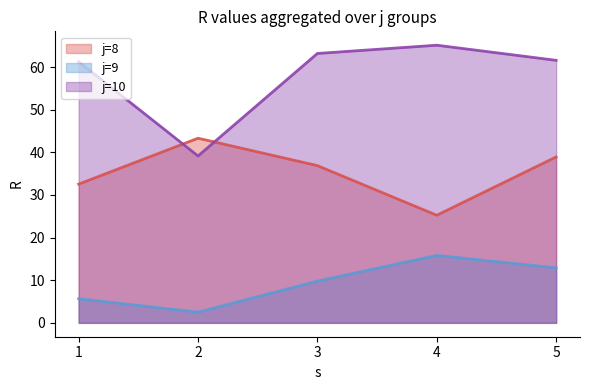

Reading right to left, what are all the values shown in this chart?

j=8: 38.9	25.2	36.9	43.3	32.5
j=9: 12.9	15.8	9.8	2.5	5.7
j=10: 61.6	65.1	63.2	39.1	61.3